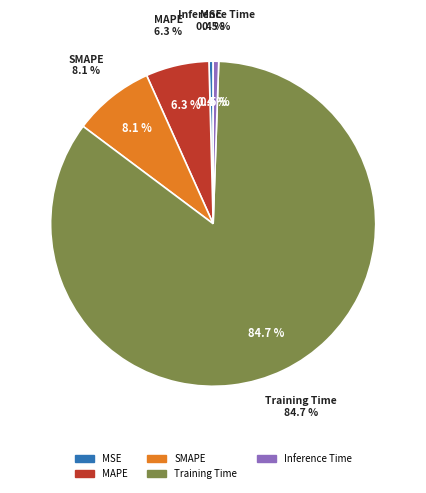

What is the total percentage of MAPE and MSE?

6.7%